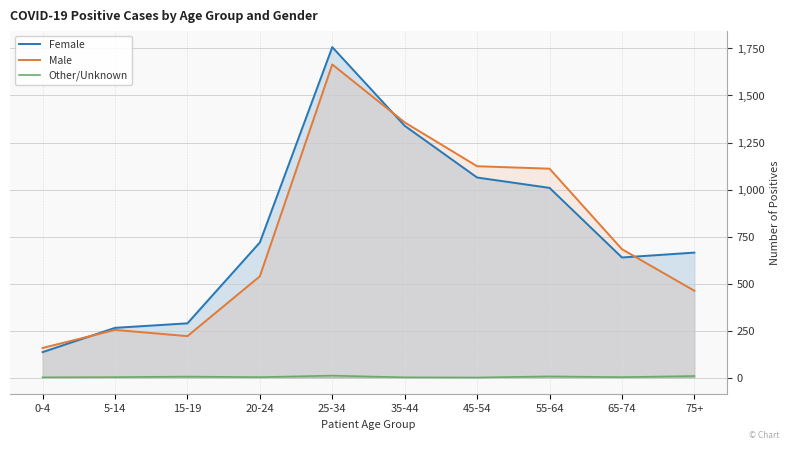

List the series in order of their peak value, highest first.

Female, Male, Other/Unknown